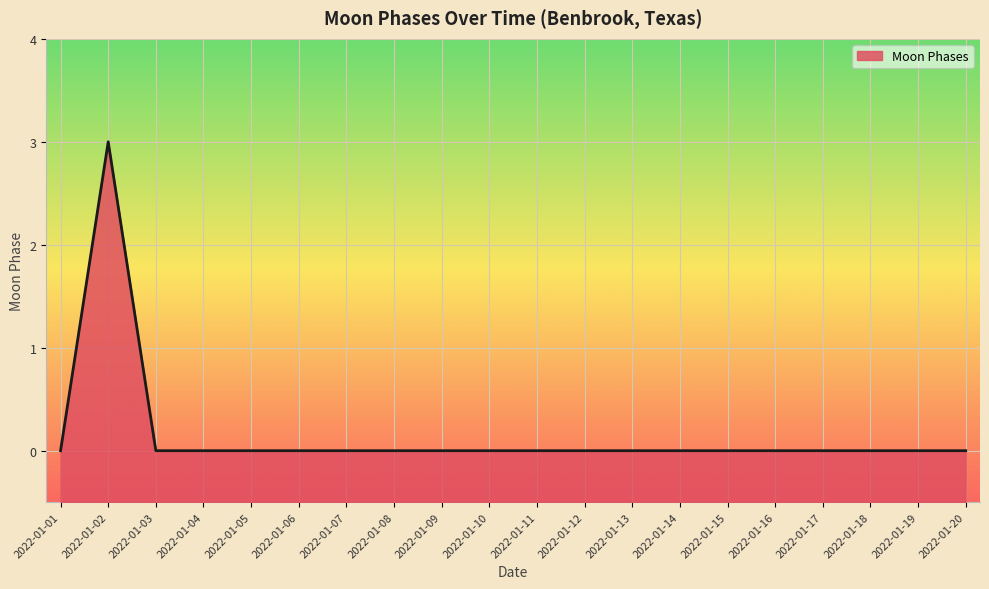

How many data points does each series have?

20